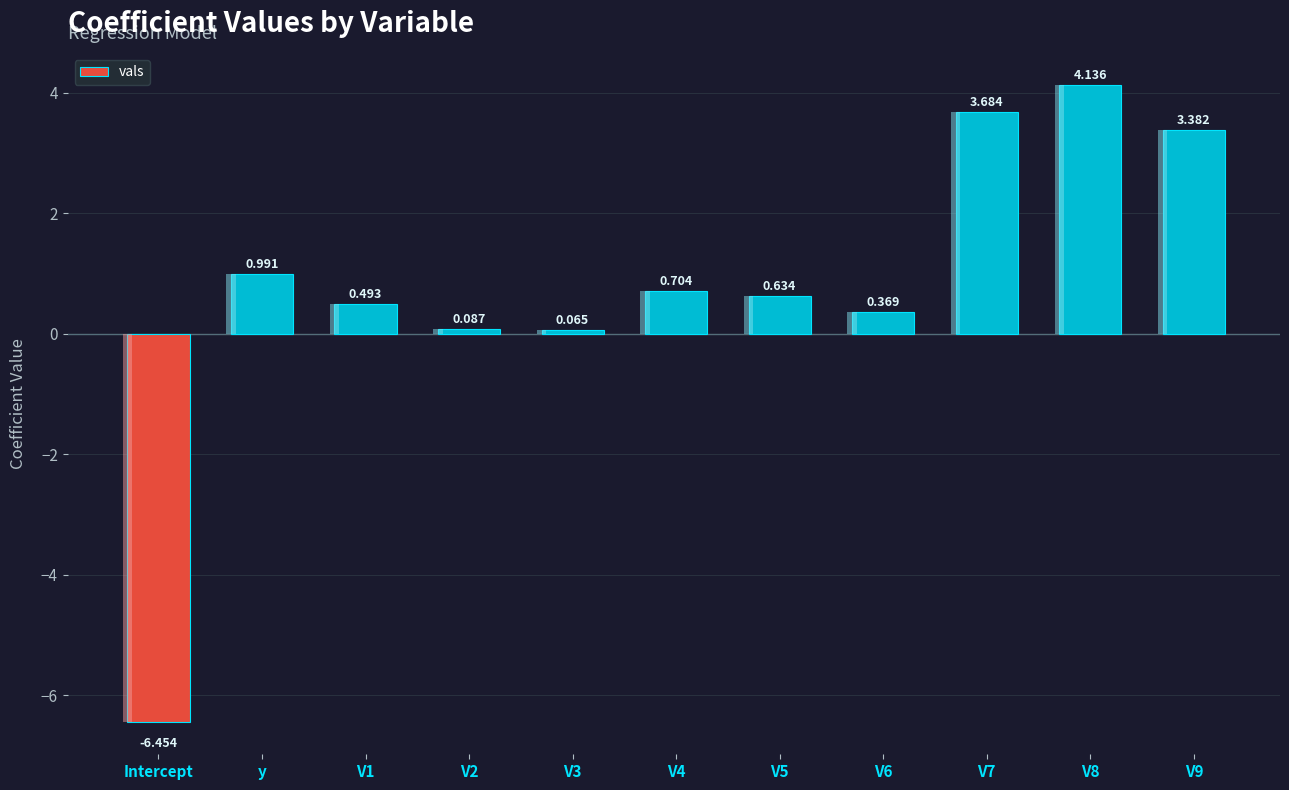

What is the approximate value at V9?

3.4